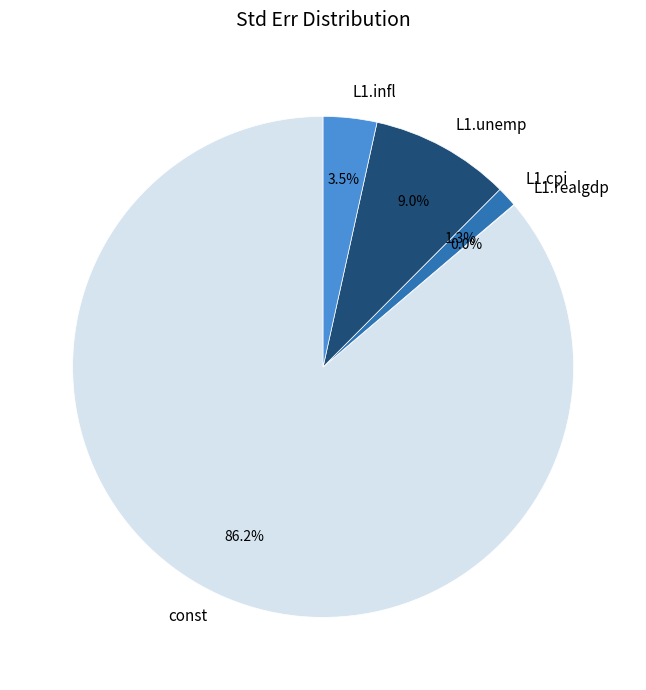

Between L1.unemp and L1.cpi, which is larger?

L1.unemp